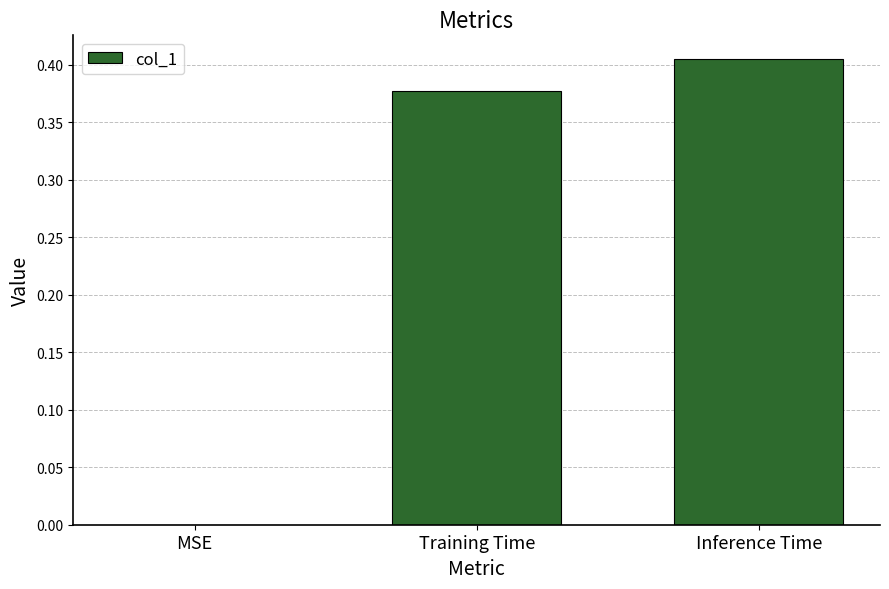

The value at Training Time is 0.6. True or false?

False